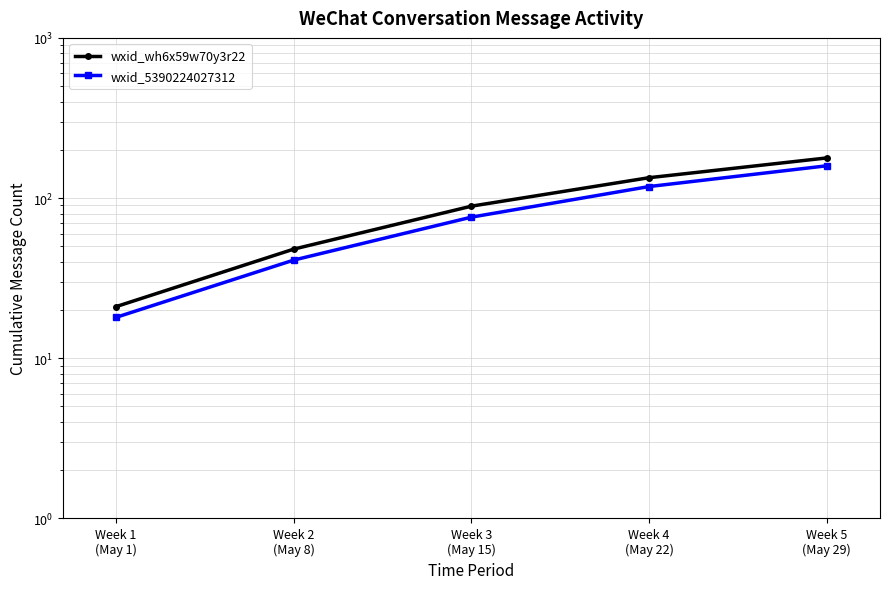

The value of wxid_wh6x59w70y3r22 at Week 2
(May 8) is 76. True or false?

False